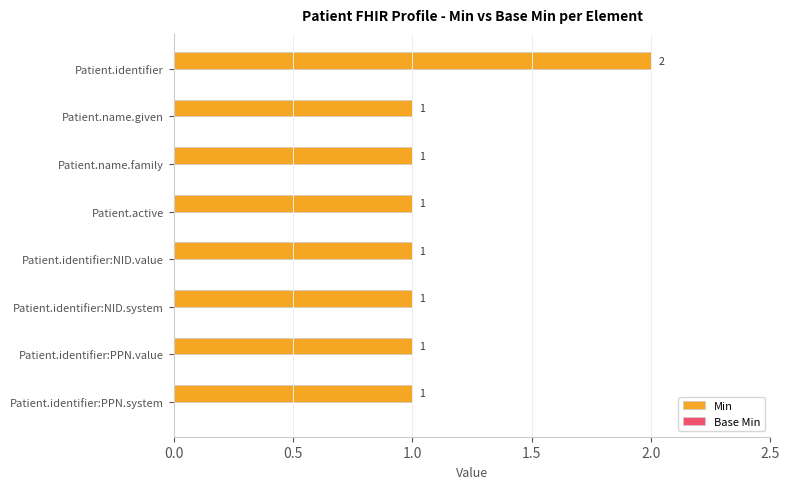

The value at Patient.identifier:PPN.value is 0. True or false?

False